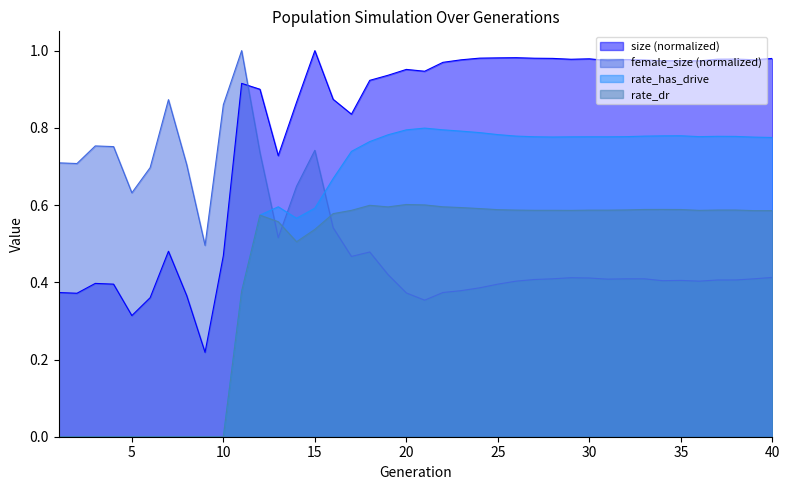

Which has a higher value, 36 or 21?

36